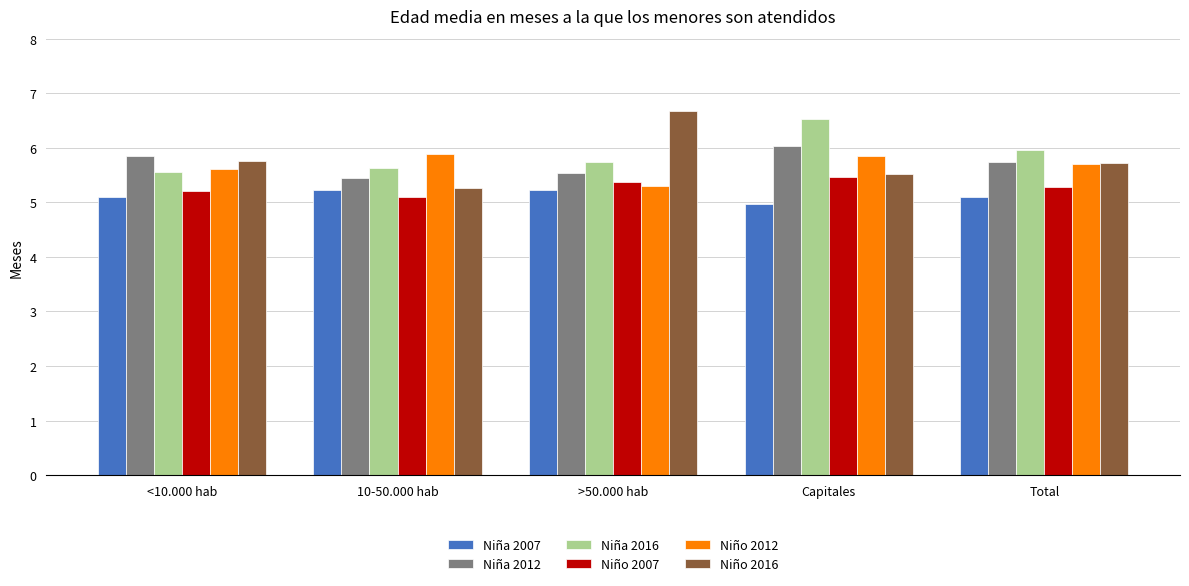

What is the sum of all Niño 2016 values?

29.0